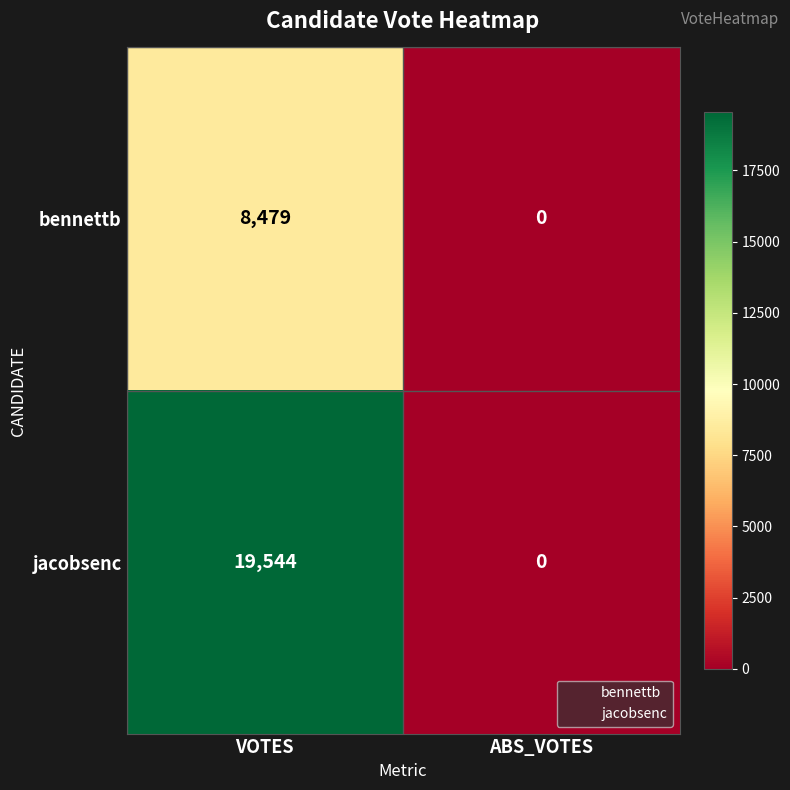

Rank the categories by bennettb value from lowest to highest.

ABS_VOTES, VOTES